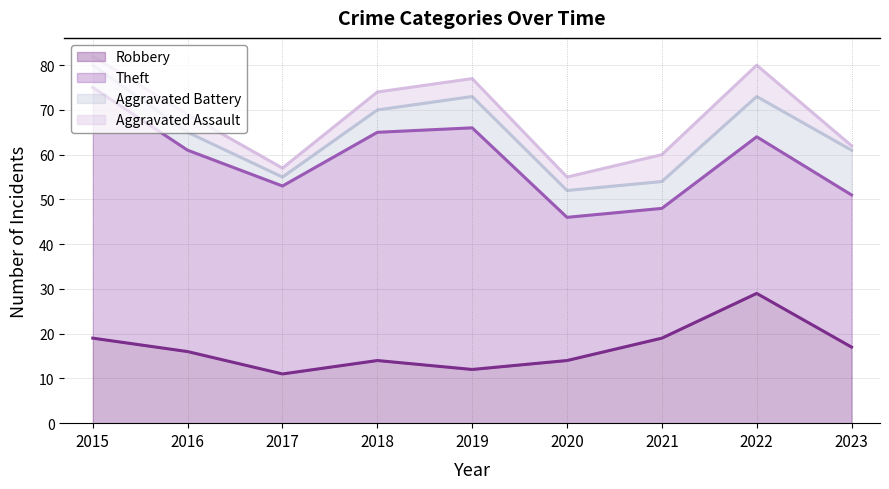

The Aggravated Assault series shows 2 at 2018. True or false?

False